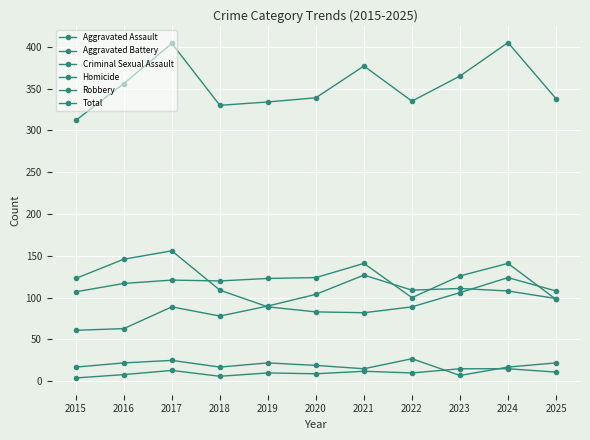

How many series are shown in this chart?

6